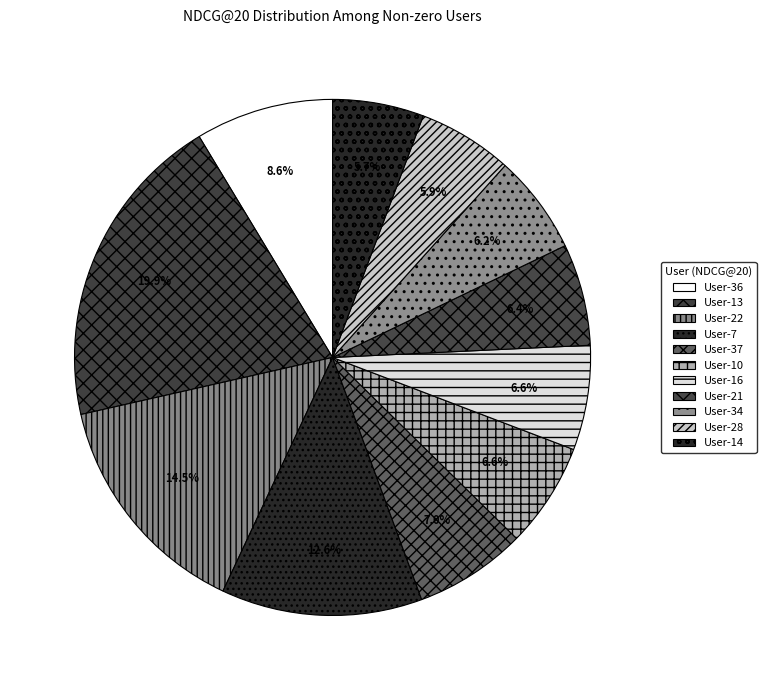

Count the number of slices in the pie.

11